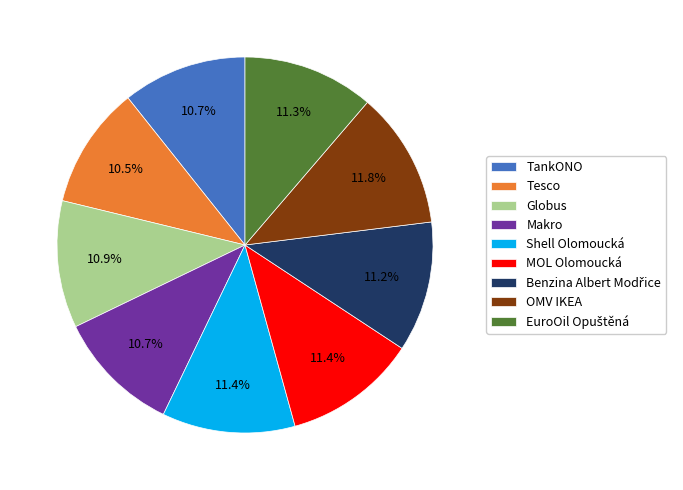

To the nearest percent, what is the combined percentage of Globus and Tesco?

21%